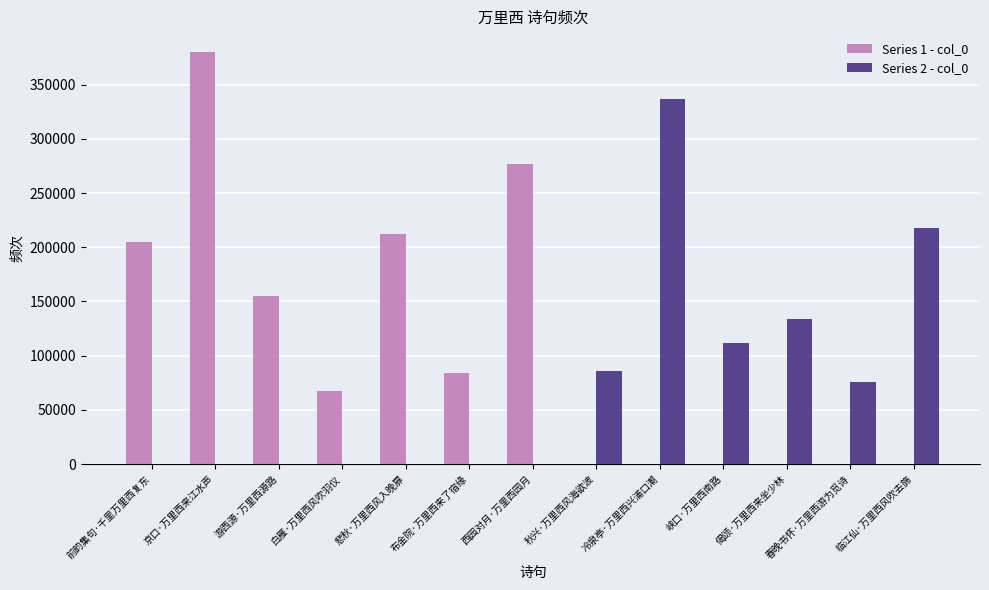

How many data points does each series have?

13